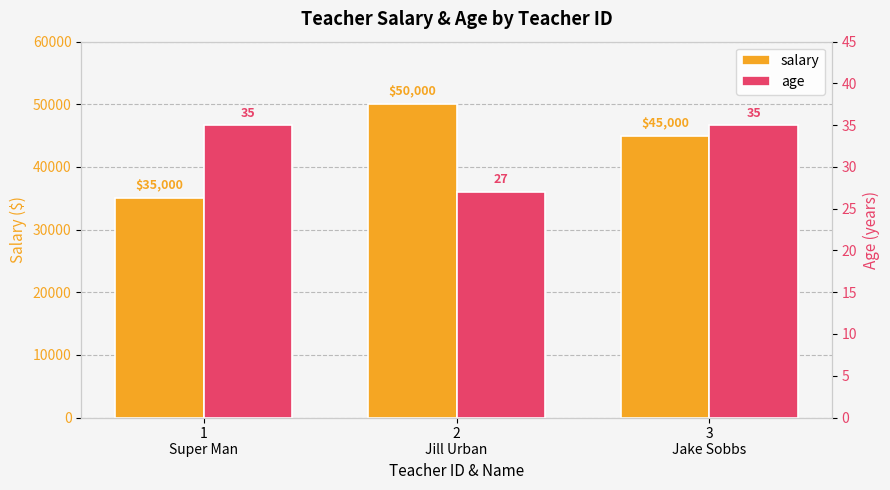

Where does the salary series first go above 45000?

2
Jill Urban